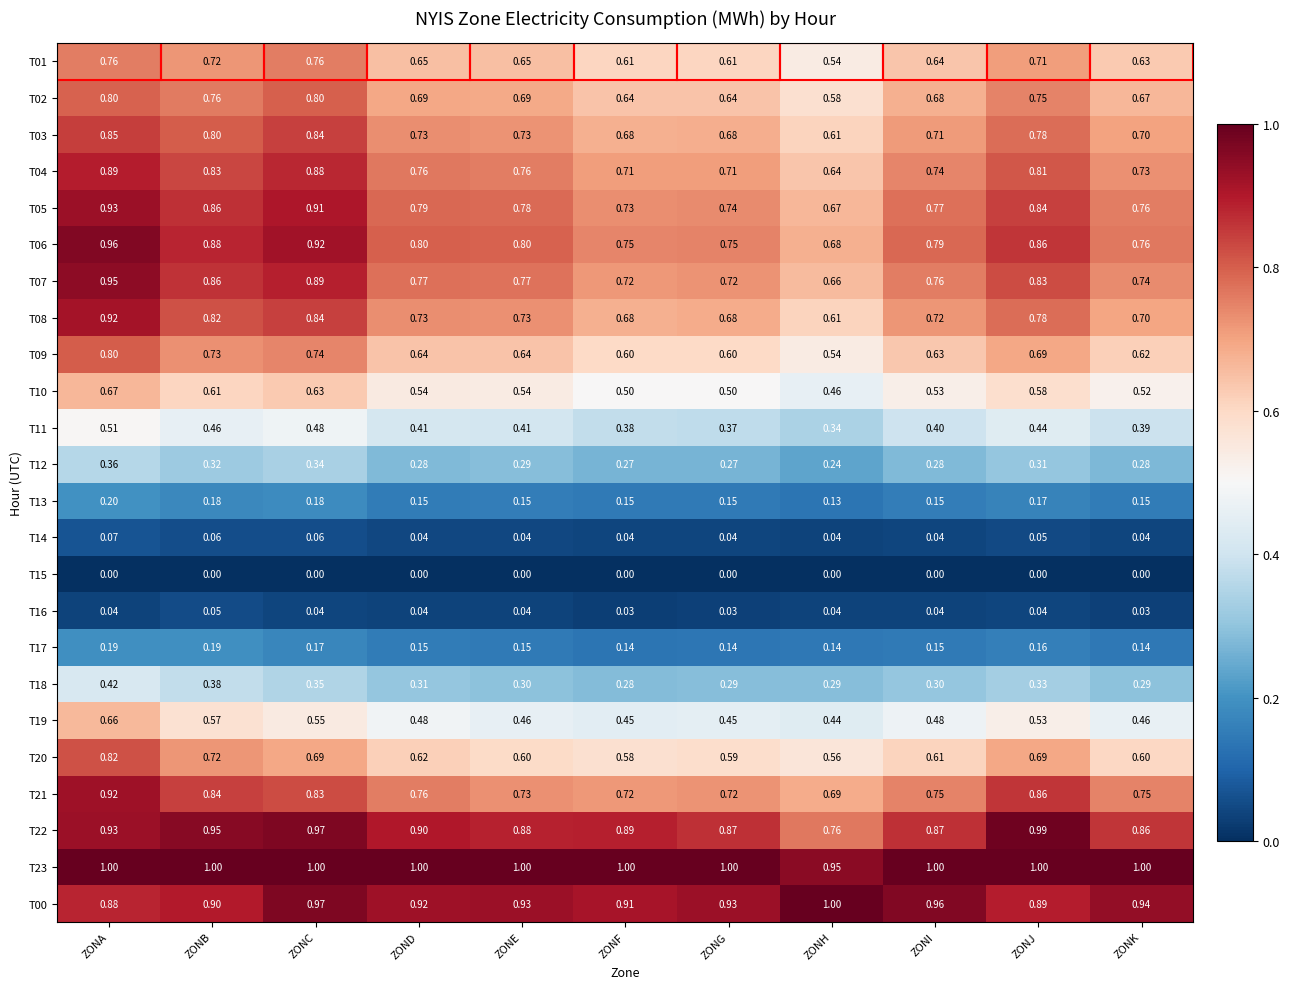

At which label does T07 reach its minimum?

ZONH